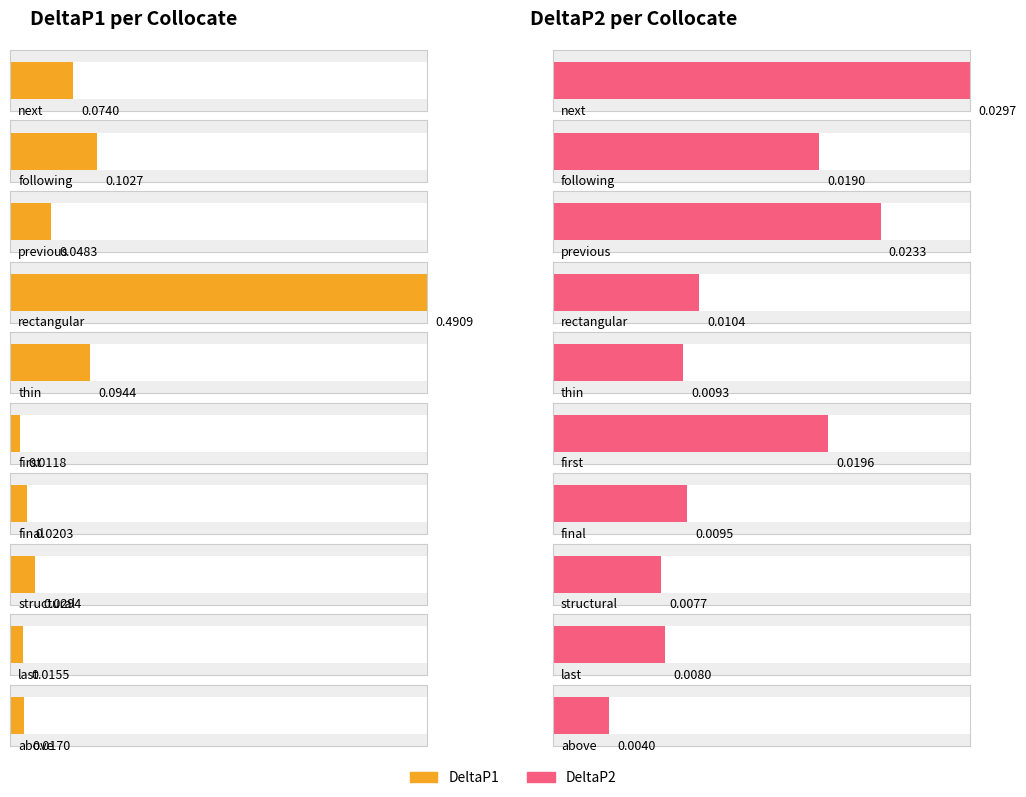

How many DeltaP2 values are between 0 and 1?

10